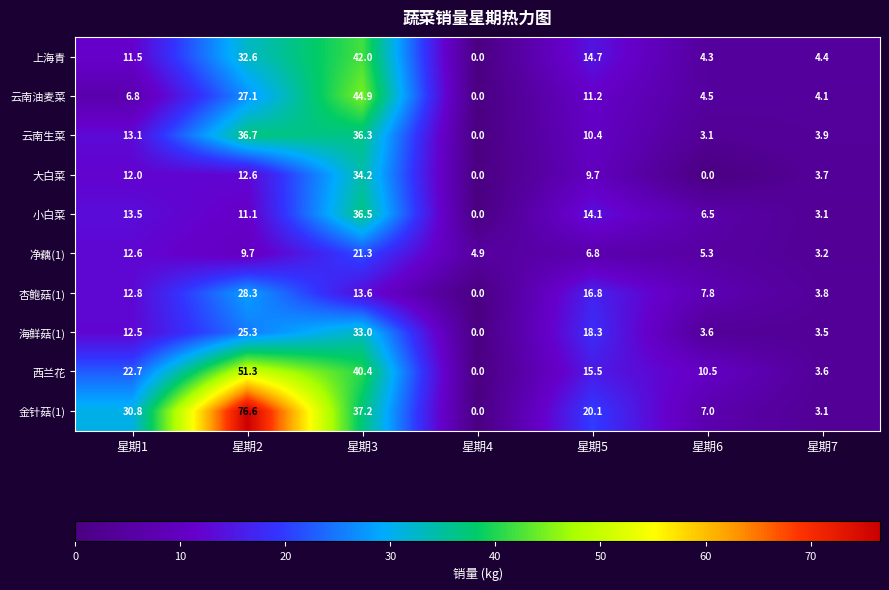

The 杏鲍菇(1) series shows 1.4 at 星期7. True or false?

False